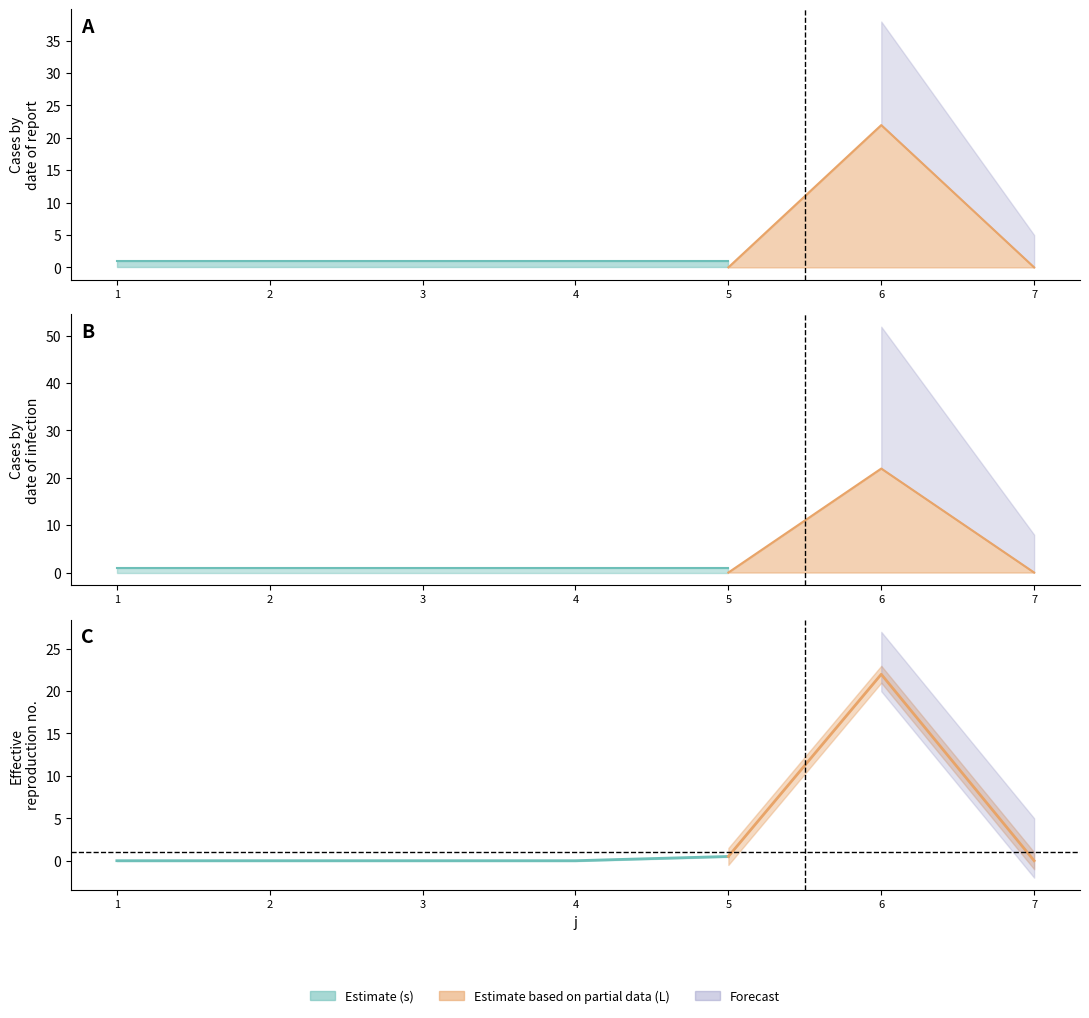

List the series in order of their overall mean, lowest first.

s, L